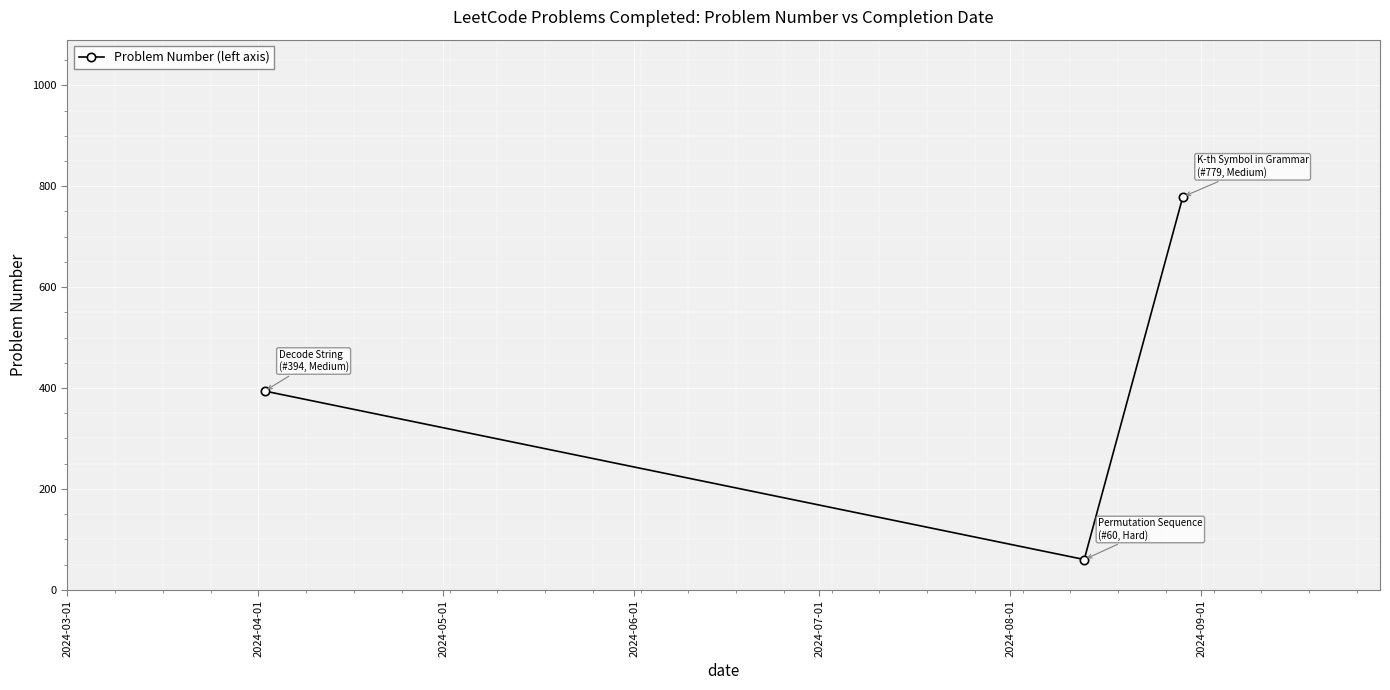

What is the difference between the maximum and minimum values?

719